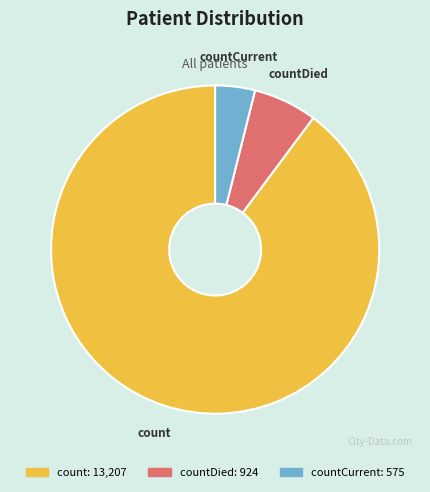

Combined, do countDied and count account for over 50%?

Yes